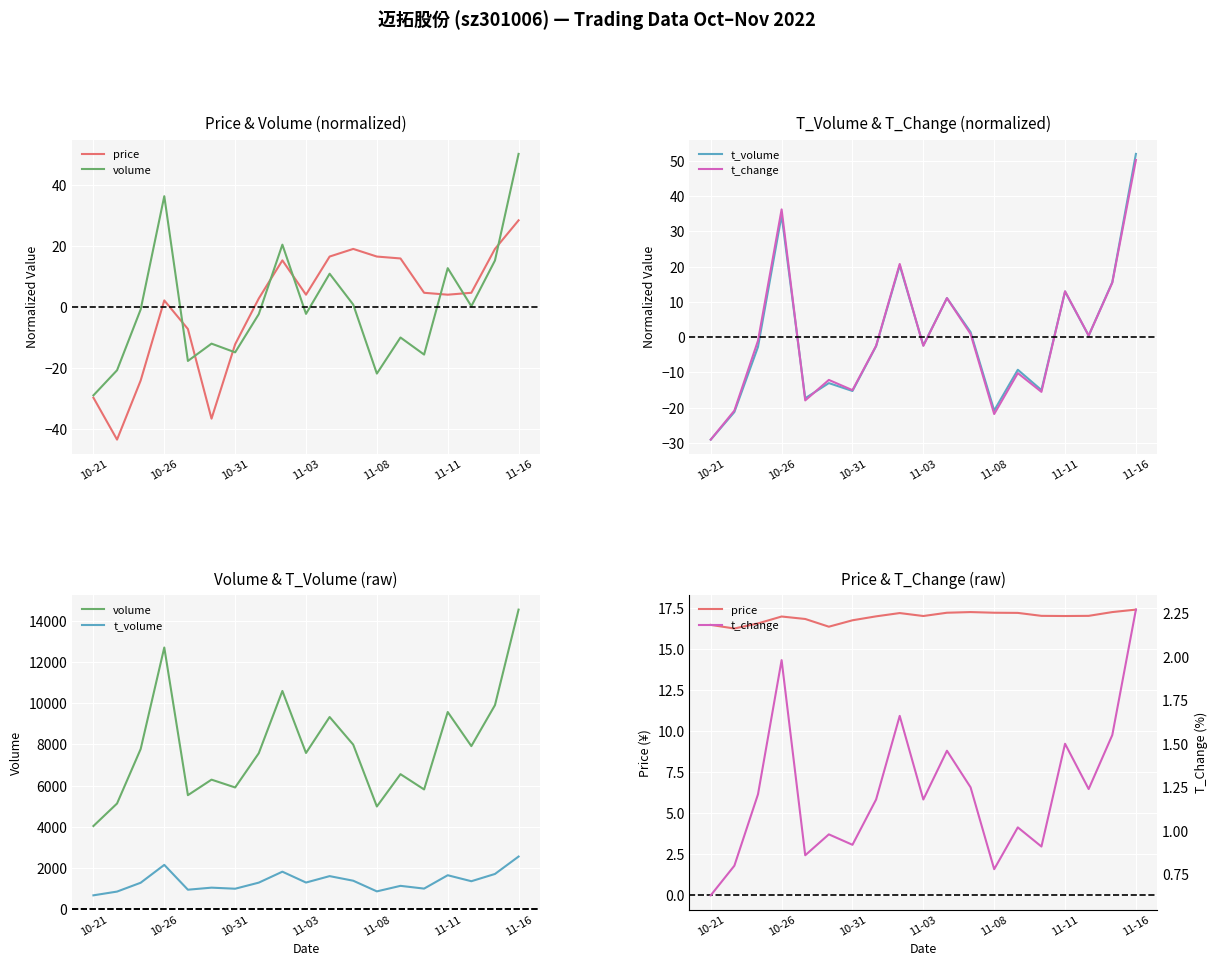

Rank the series by their maximum value, from lowest to highest.

t_change, price, t_volume, volume